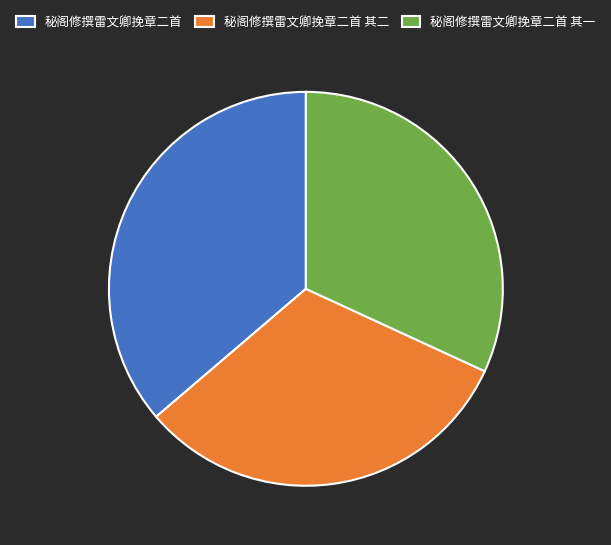

Is the sum of 秘阁修撰雷文卿挽章二首 and 秘阁修撰雷文卿挽章二首 其二 greater than half?

Yes